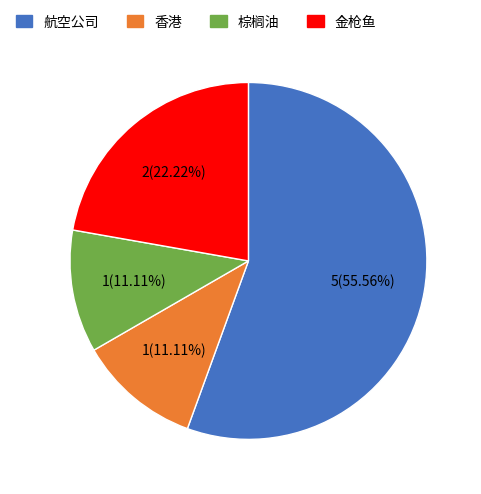

Is it true that 棕榈油 is 11% of the pie?

True